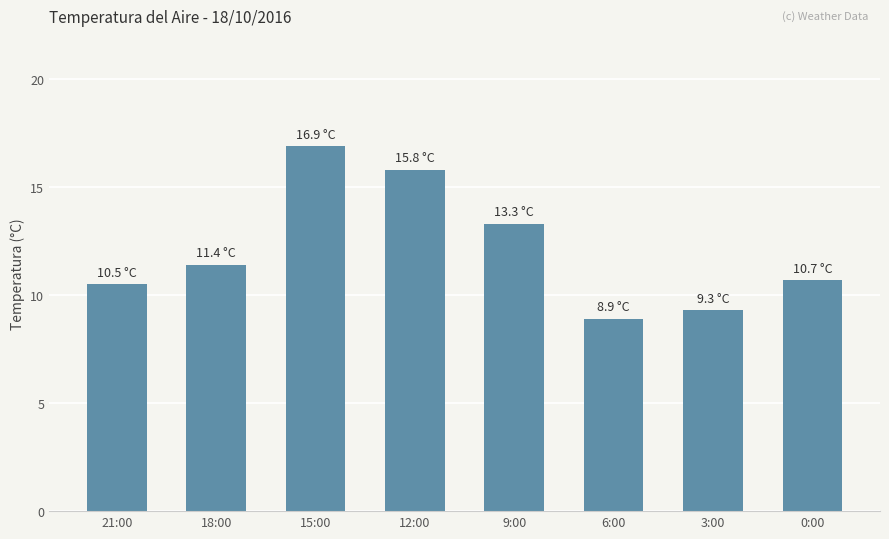

What is the label of the 1st bar from the right?

0:00